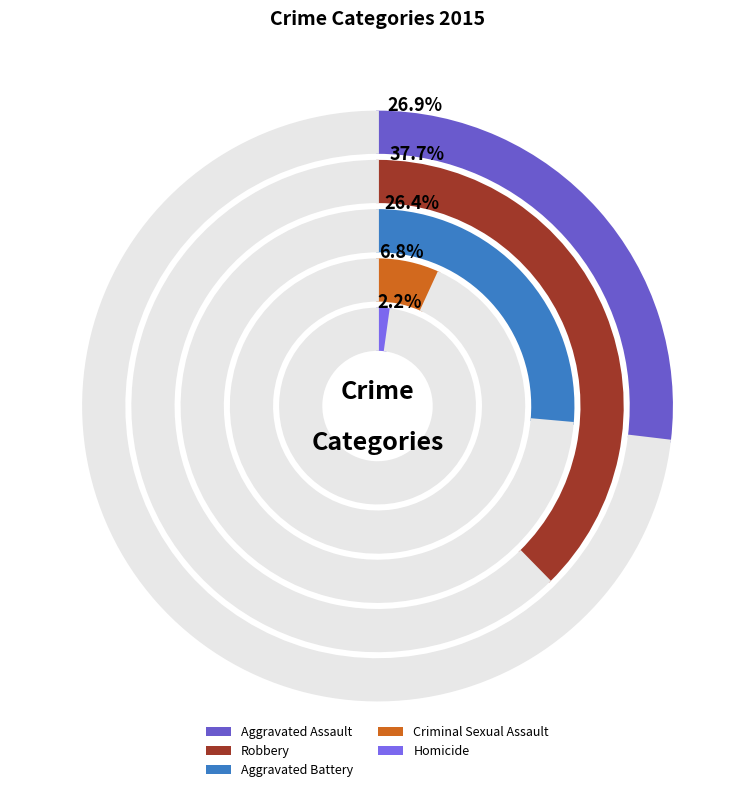

True or false: Homicide accounts for 2% of the total.

True